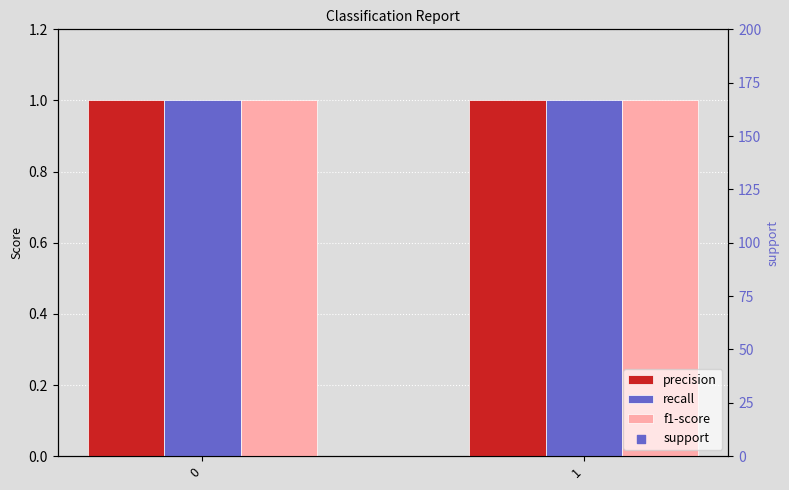

What are all the series names shown in the legend?

precision, recall, f1-score, support